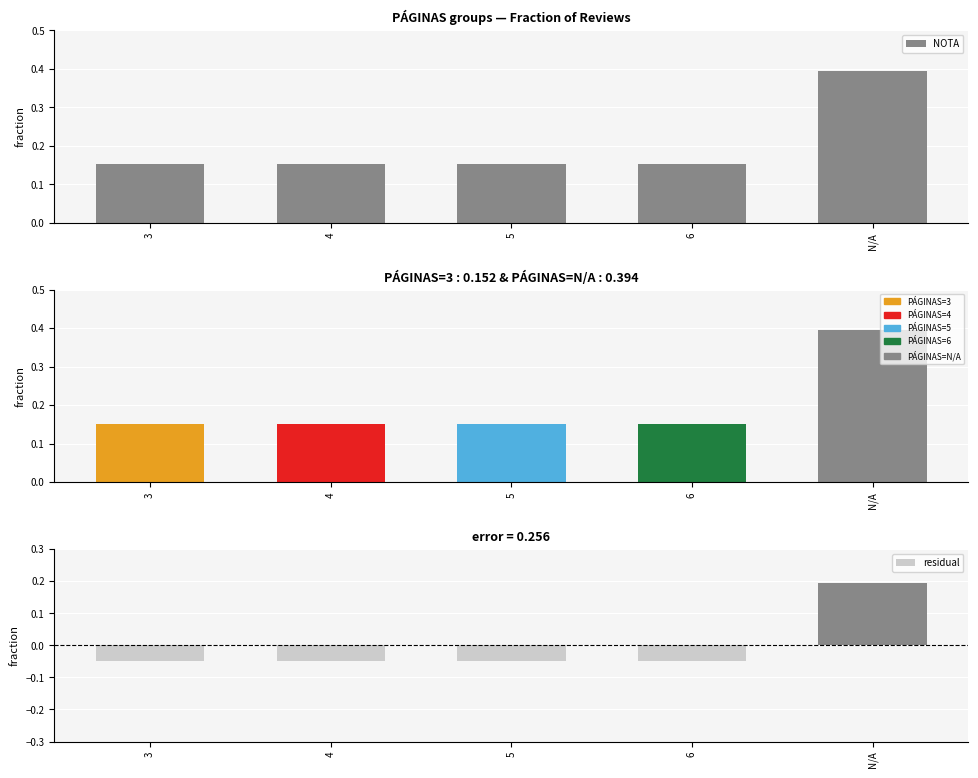

Is the value of residual at N/A greater than the value of NOTA at 3?

Yes